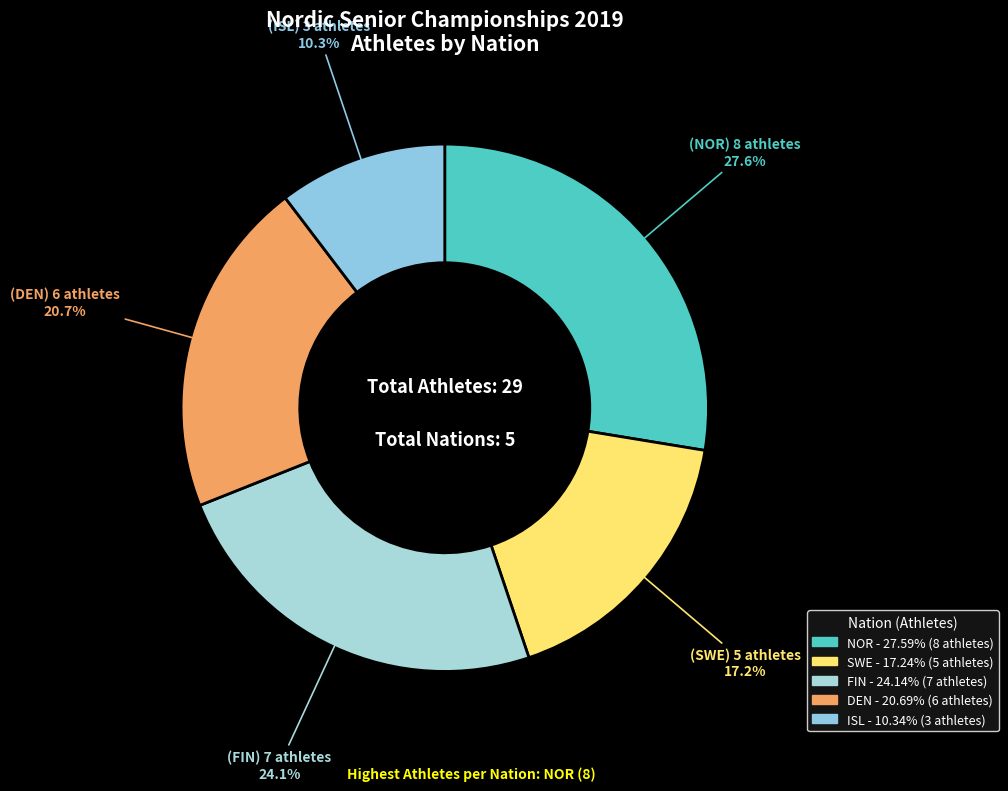

True or false: DEN accounts for 35% of the total.

False